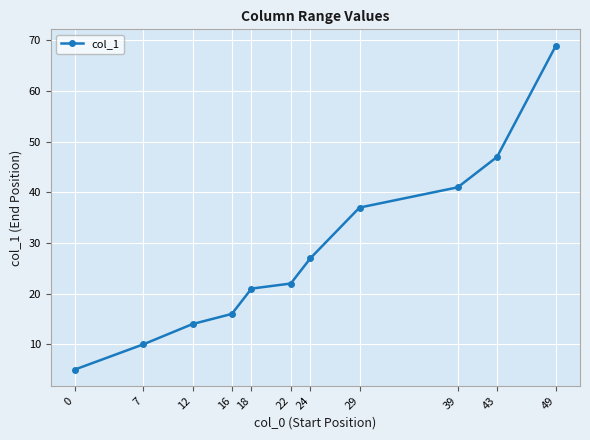

Is this an area chart (filled region under the line)?

No